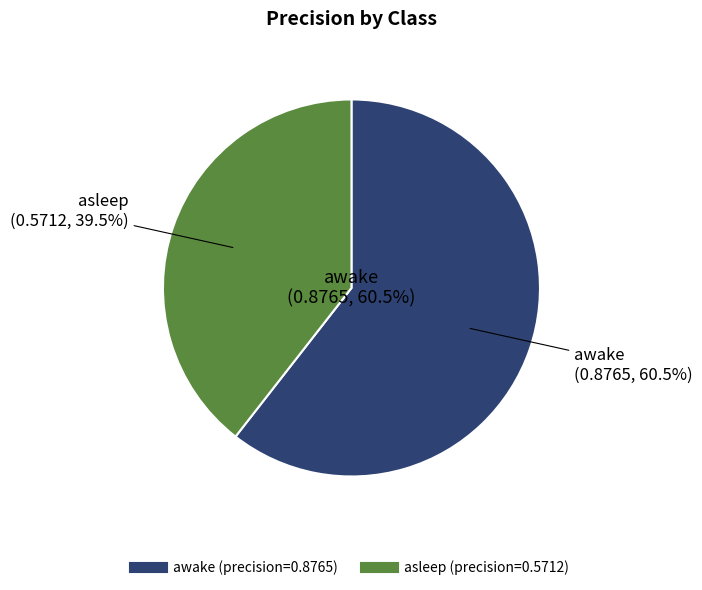

What percentage is the awake slice, to the nearest percent?

61%